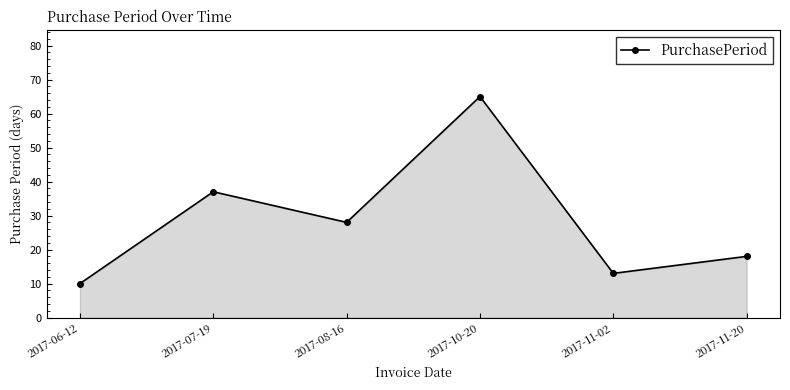

Which label corresponds to the largest value in the chart?

2017-10-20